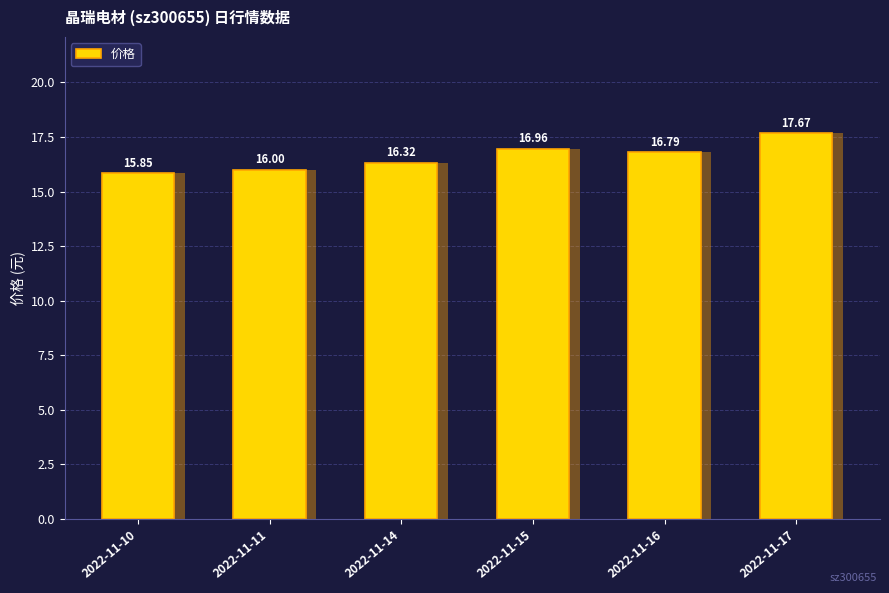

What is the sum of all values?

99.6